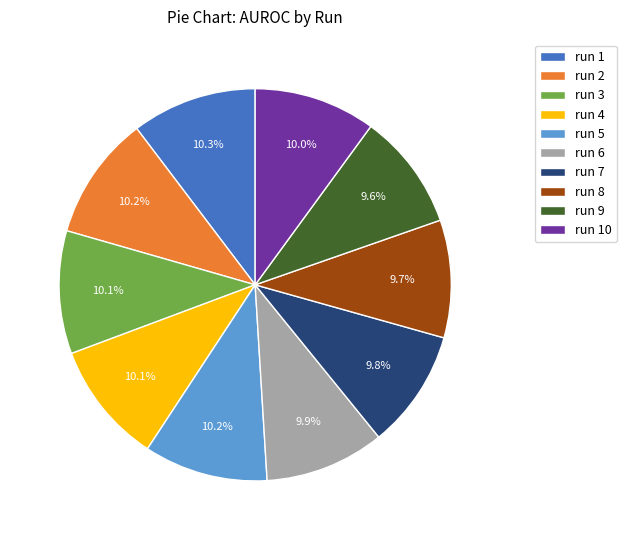

Between run 1 and run 7, which is larger?

run 1